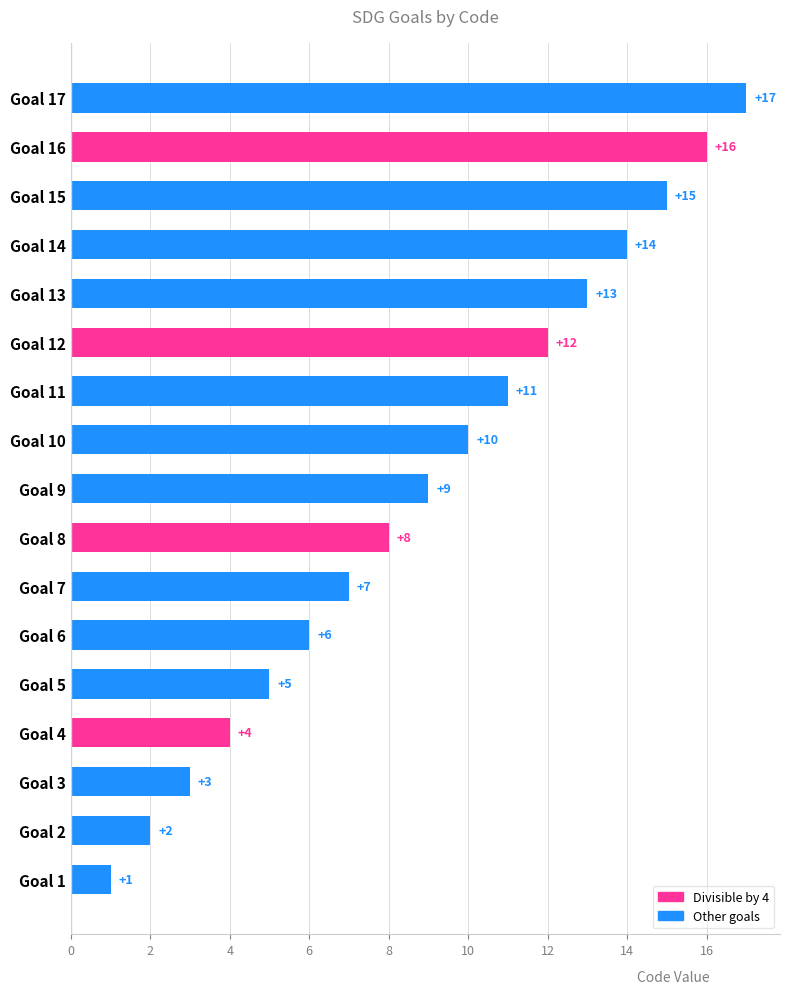

List the labels in order of value, smallest first.

Goal 1, Goal 2, Goal 3, Goal 4, Goal 5, Goal 6, Goal 7, Goal 8, Goal 9, Goal 10, Goal 11, Goal 12, Goal 13, Goal 14, Goal 15, Goal 16, Goal 17